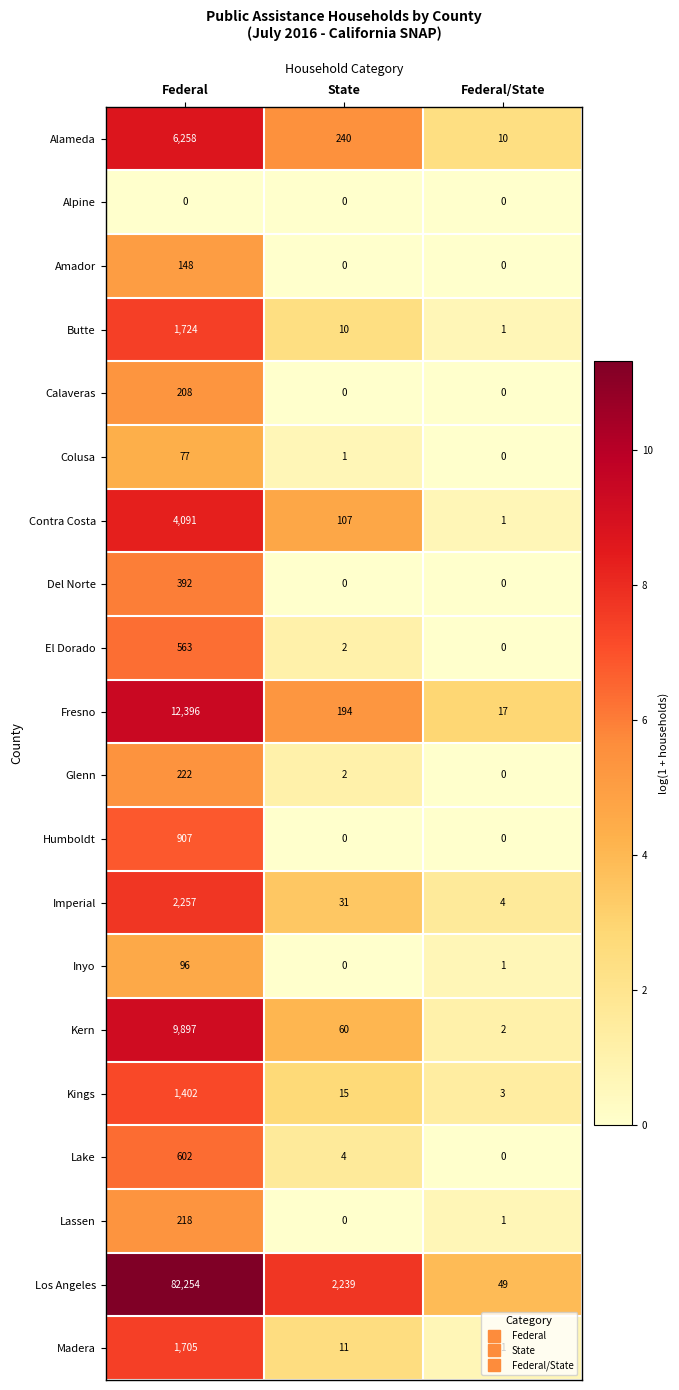

Which series changed the most between State and Federal/State?

Los Angeles